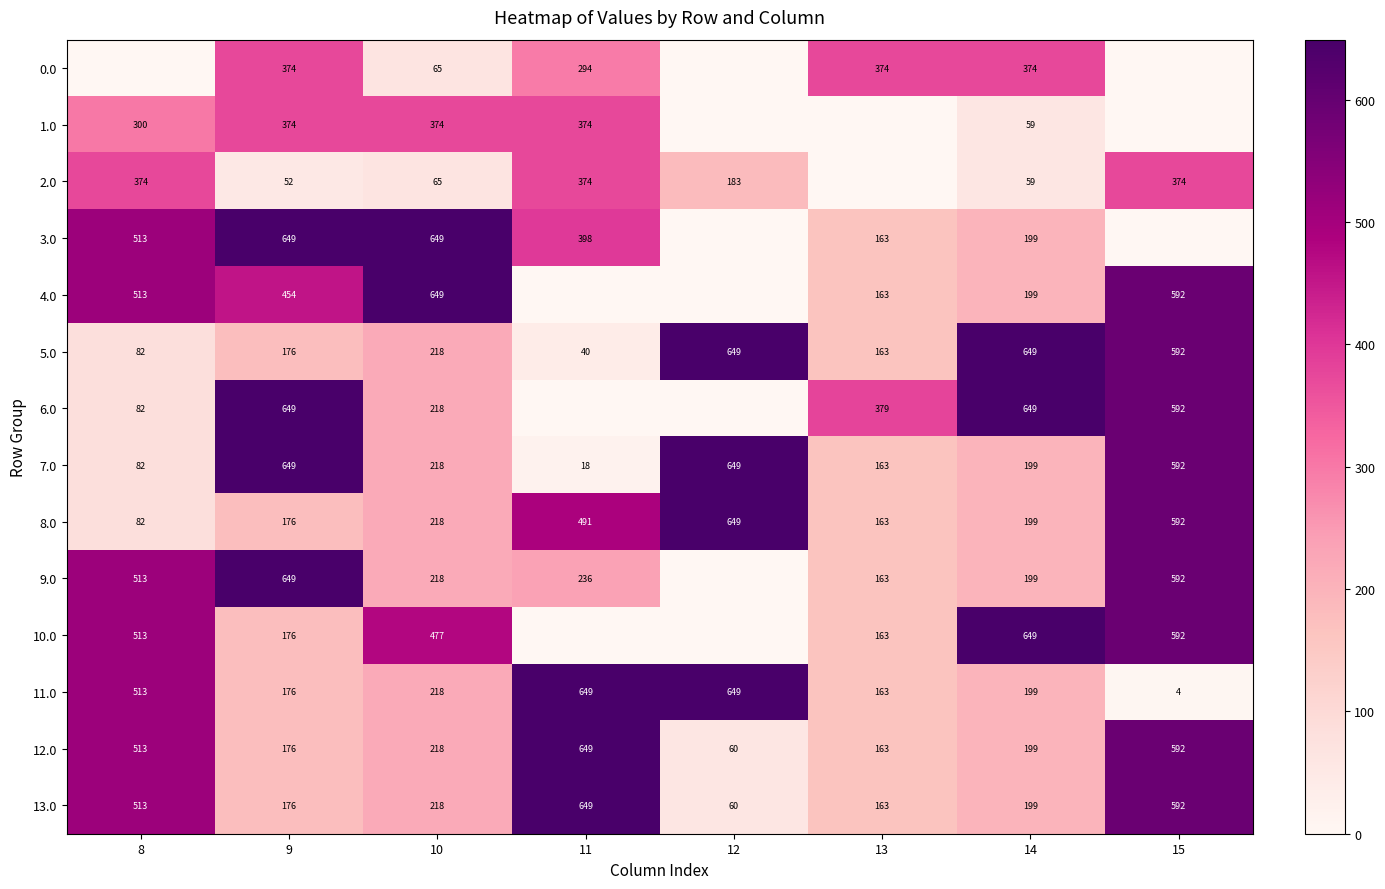

At how many categories does at least one series exceed 377?

8